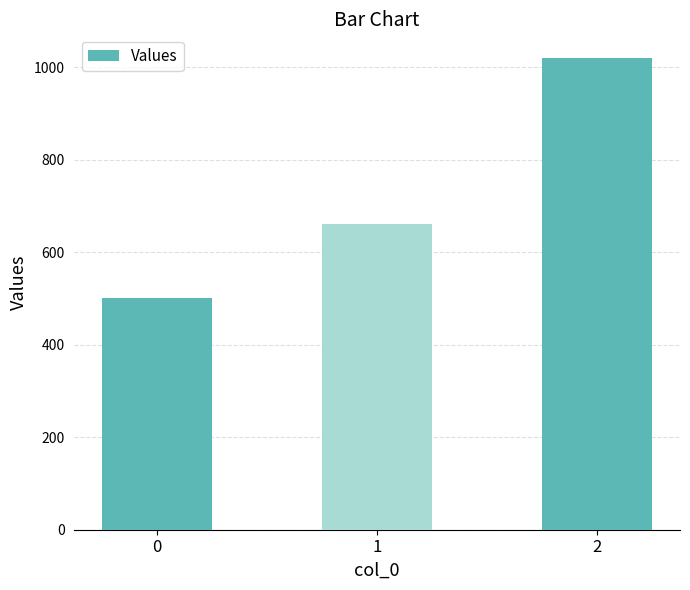

Reading left to right, transcribe all the data shown in this chart.

0=500	1=660	2=1020